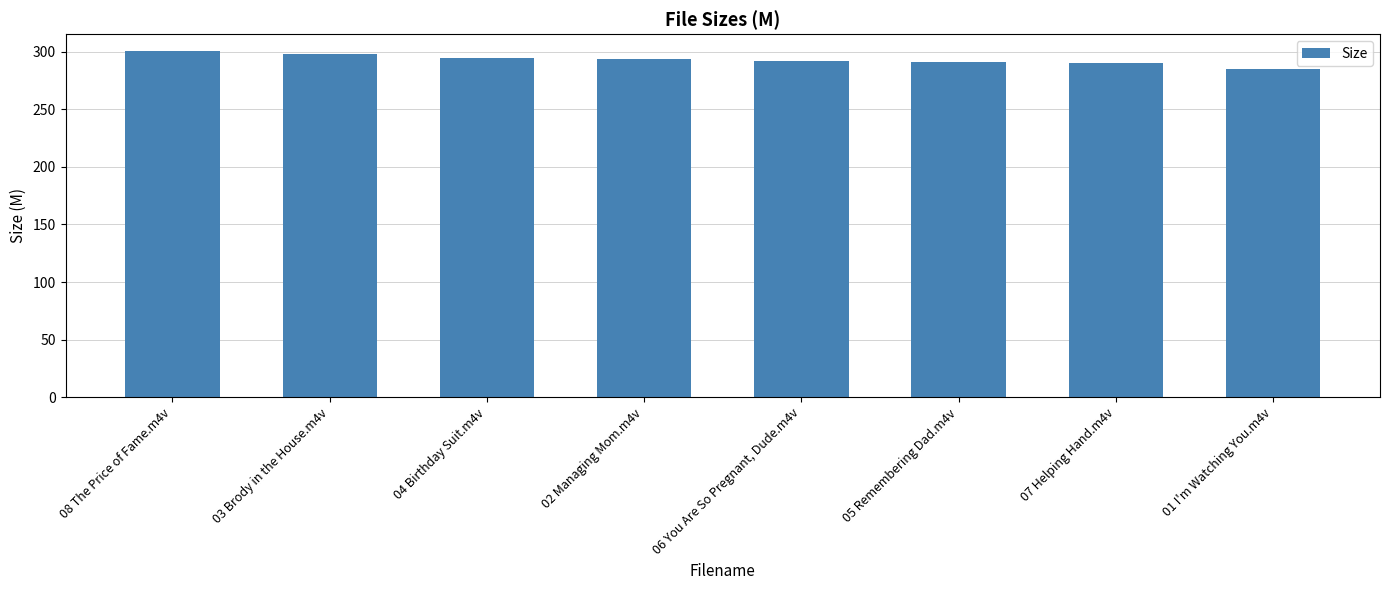

What is the difference between the maximum and second lowest values?

10.0